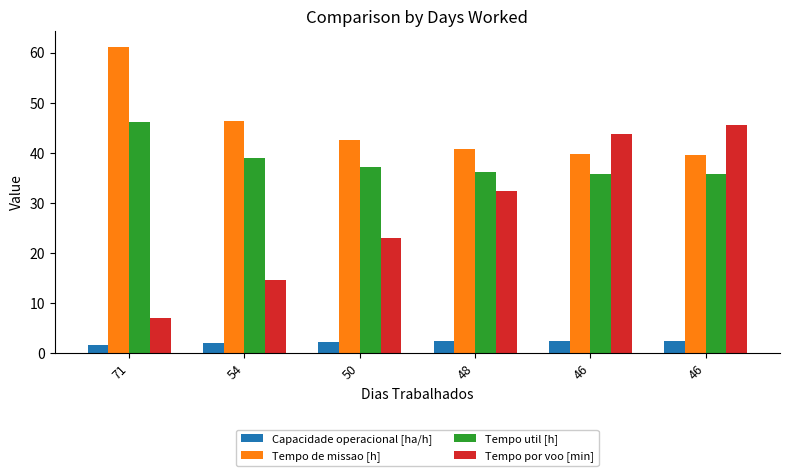

How many bars are there in each group?

4